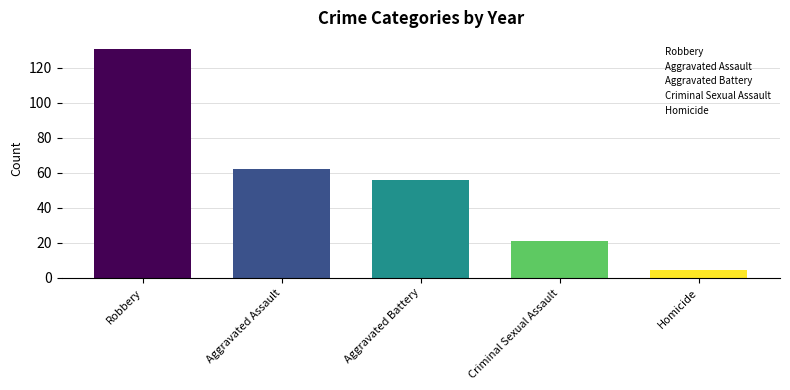

How many bars are there in total?

5